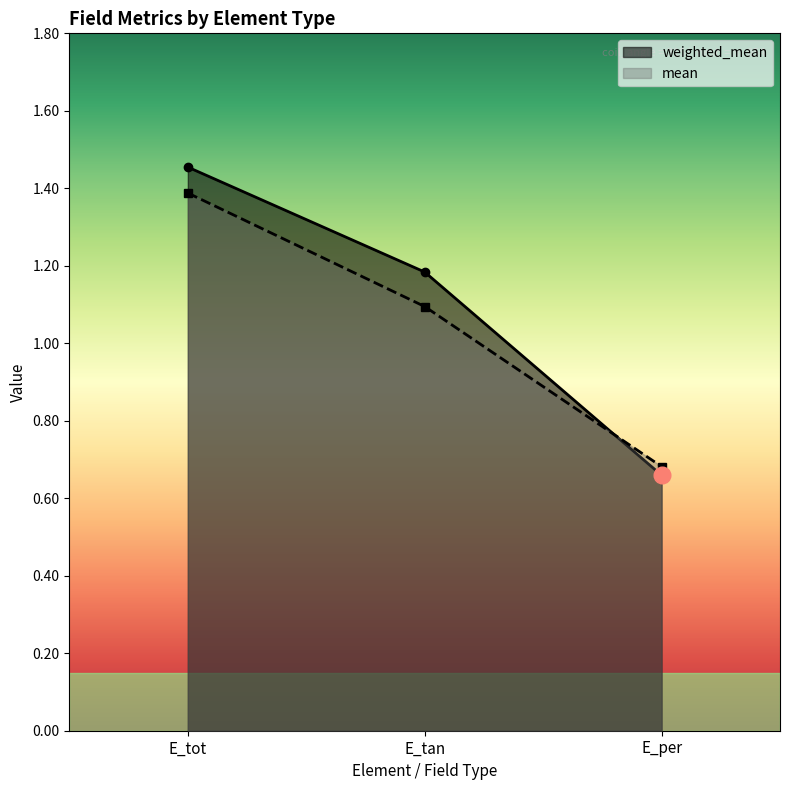

List the series in order of their overall mean, highest first.

weighted_mean, mean